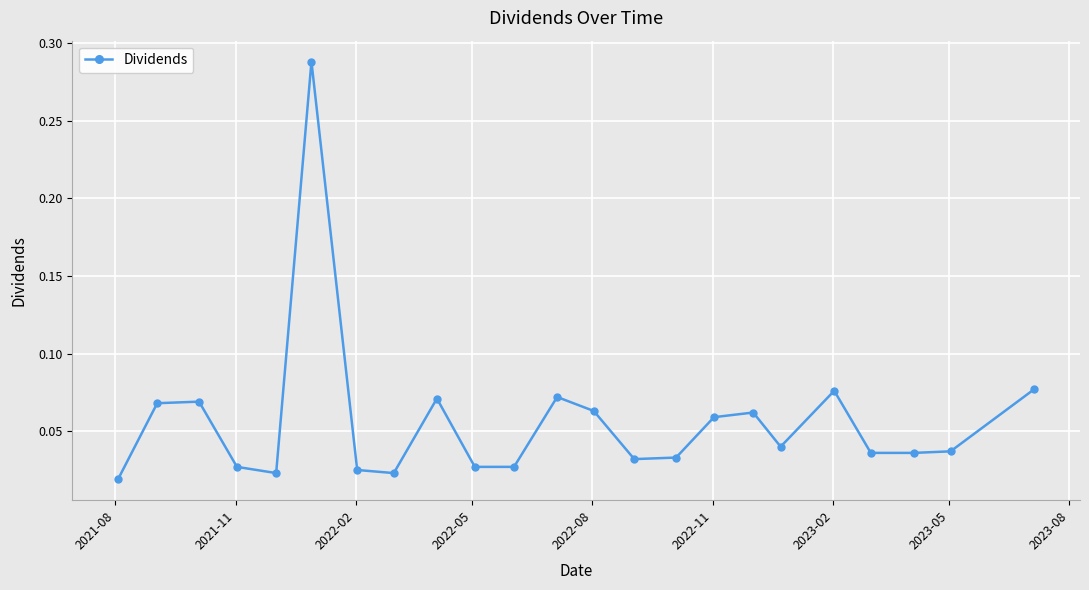

What is the sum of all values?

1.3